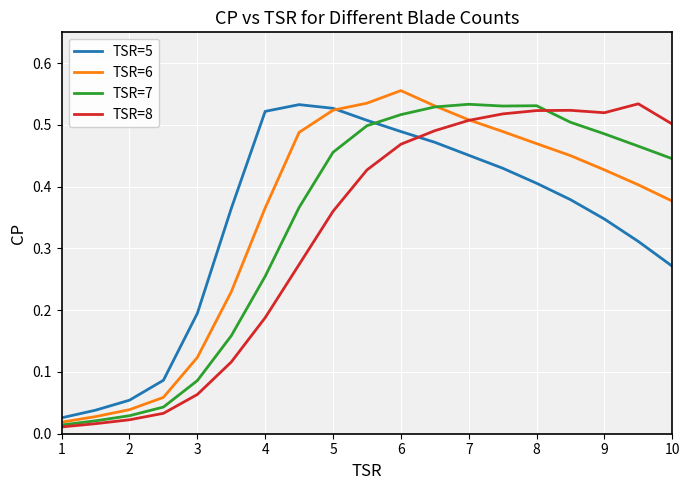

Which series ends up on top after the final intersection of TSR=5 and TSR=8?

TSR=8